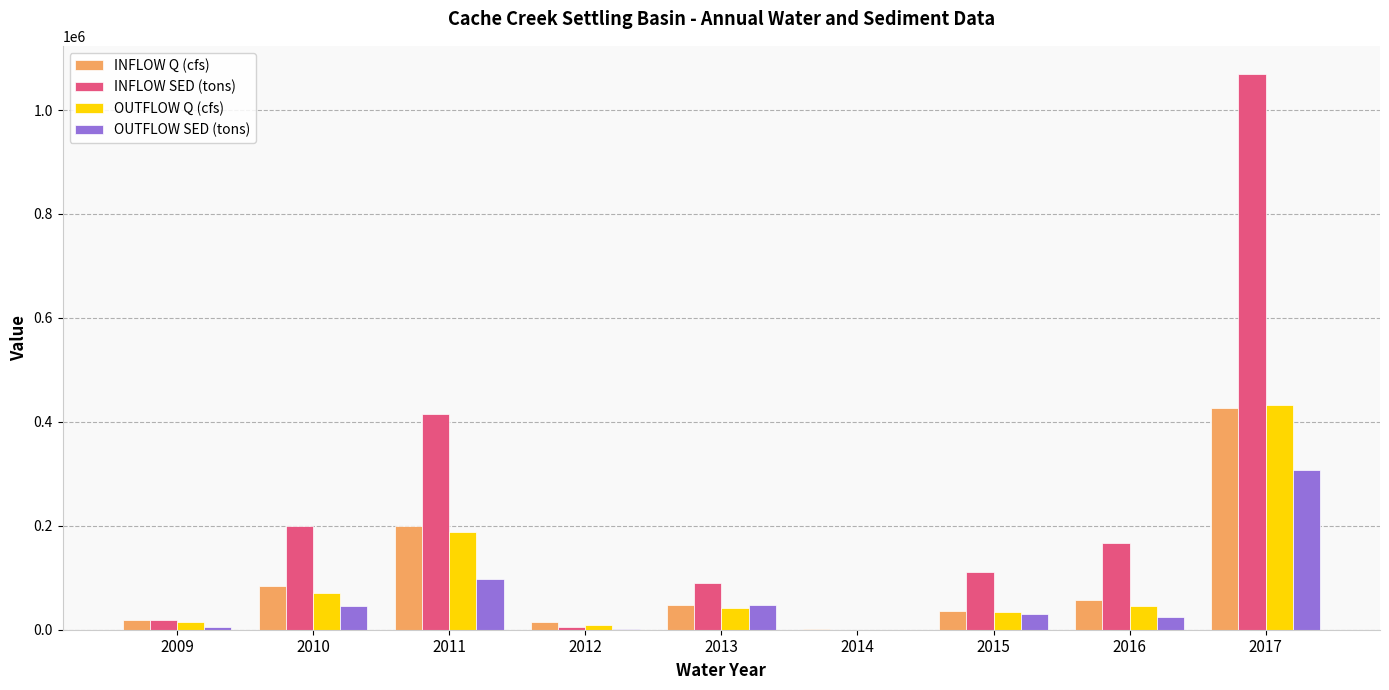

What is the sum of all OUTFLOW SED (tons) values?

560072